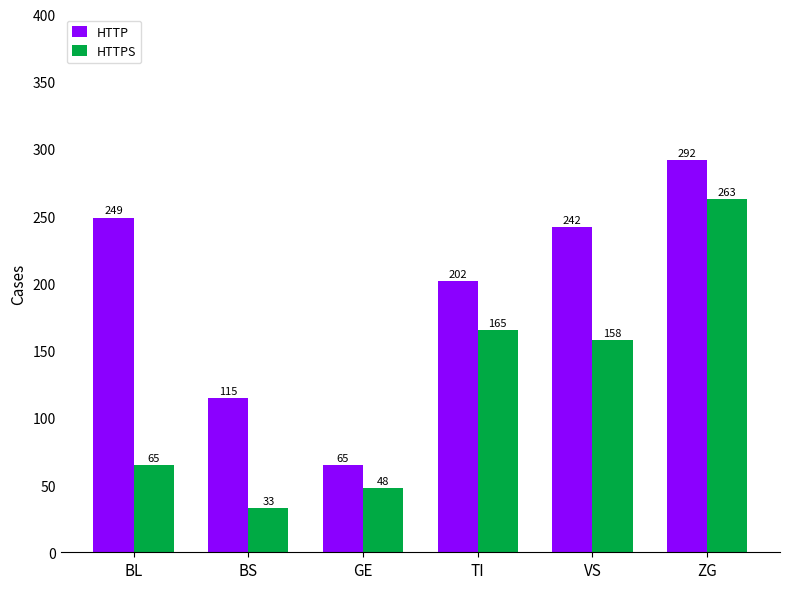

Reading left to right, extract all data points from this chart.

HTTP: BL=249	BS=115	GE=65	TI=202	VS=242	ZG=292
HTTPS: BL=65	BS=33	GE=48	TI=165	VS=158	ZG=263